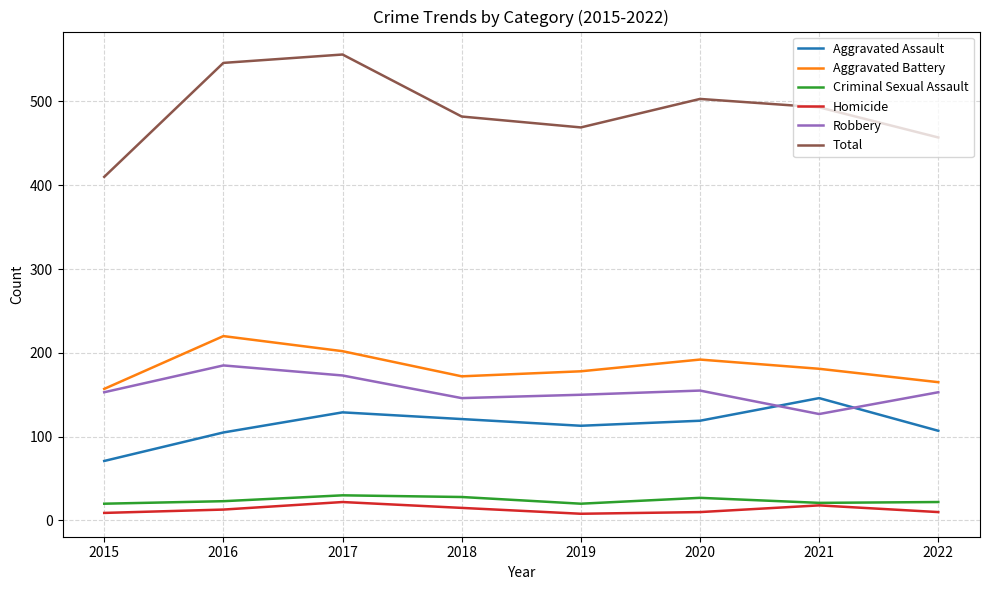

What is the difference between the maximum and minimum values in the Aggravated Assault series?

75